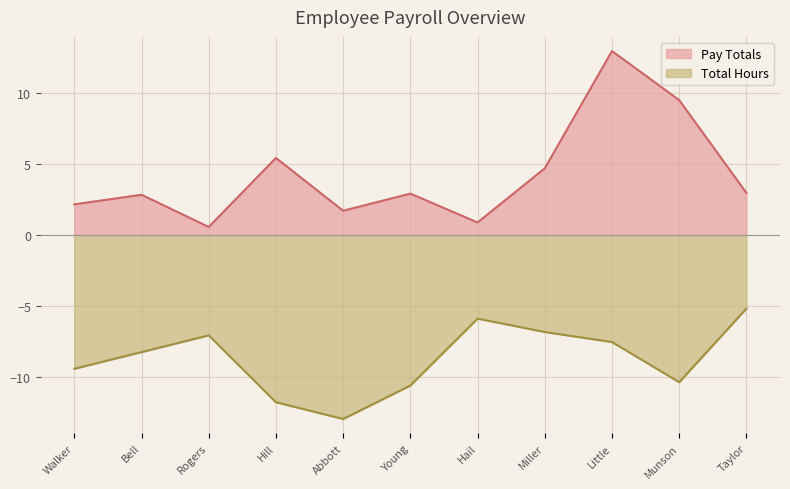

What is the difference between the second highest and minimum values in the Pay Totals series?

9.0